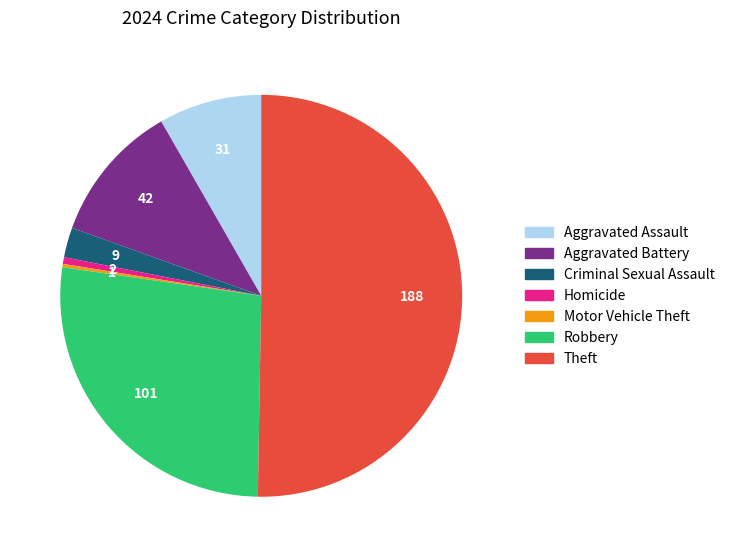

Is it true that Theft is 50% of the pie?

True